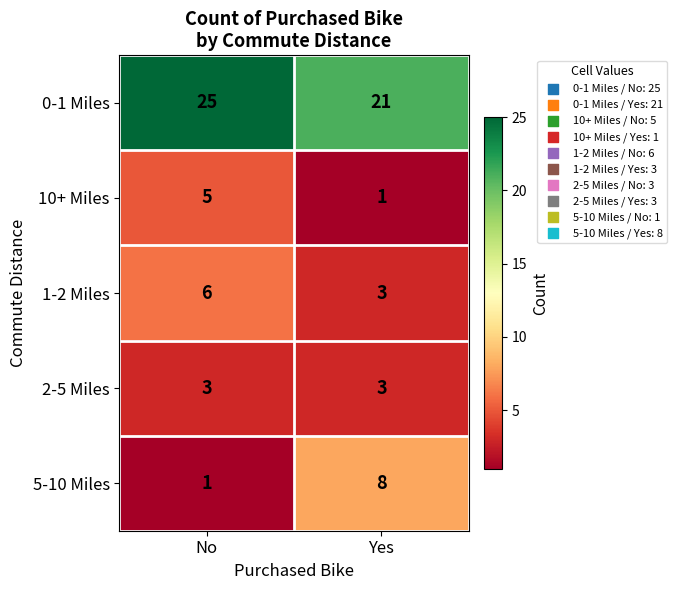

What is the maximum value shown in the chart?

25